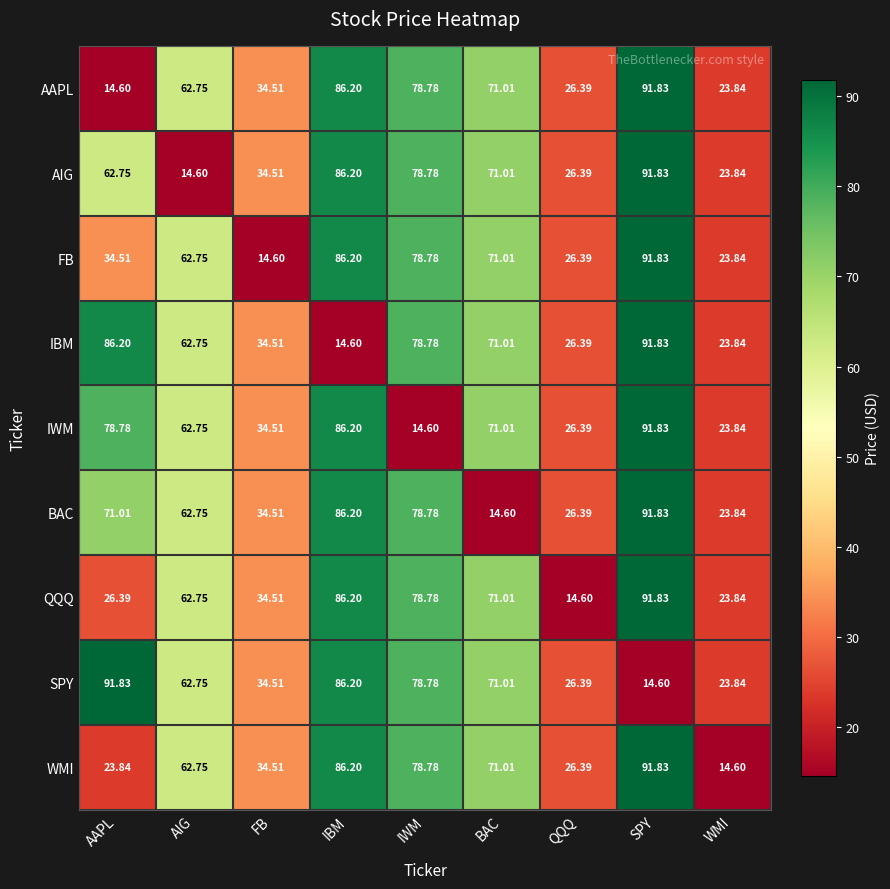

Which series changed the most between FB and IWM?

FB